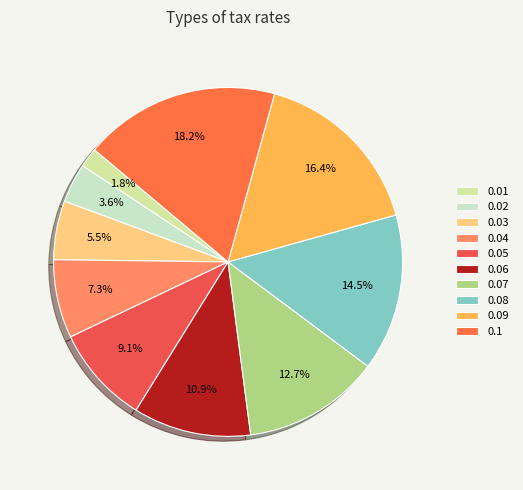

To the nearest percent, what percentage of the pie is 0.03?

5%